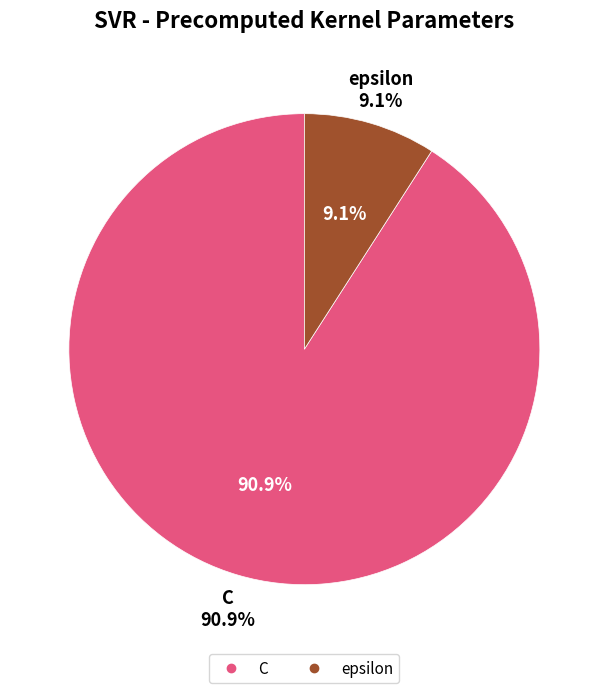

Which slice represents more than half of the pie?

C